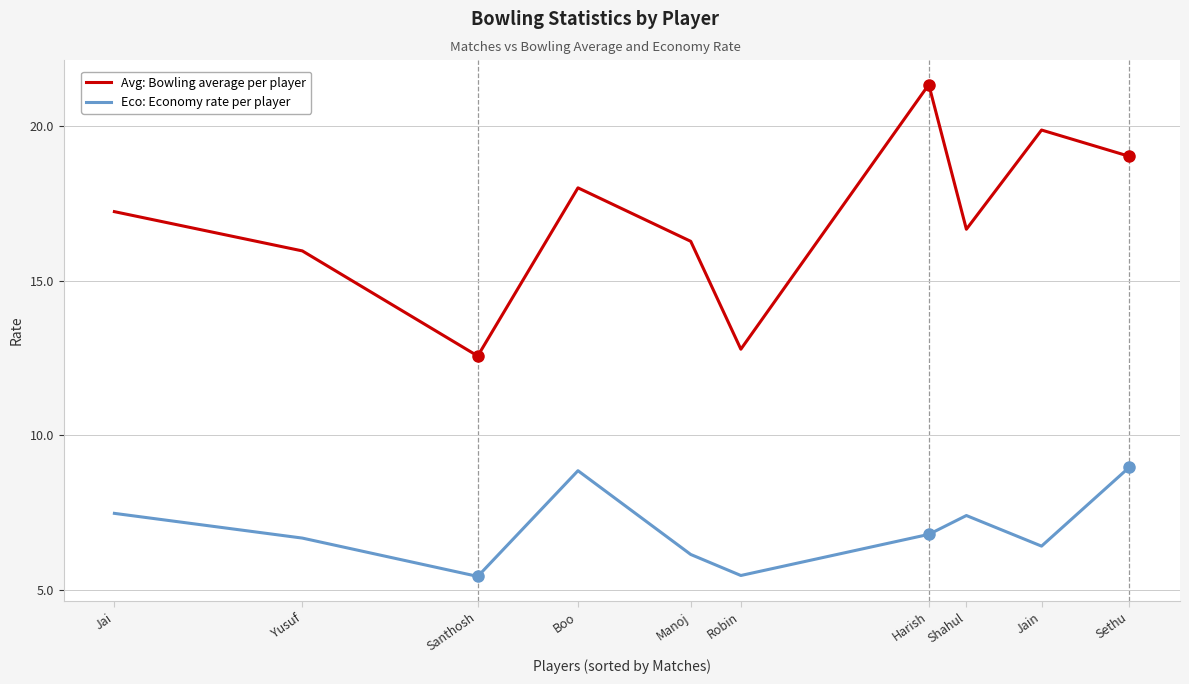

Rank the series at Santhosh from lowest to highest value.

Eco: Economy rate per player, Avg: Bowling average per player